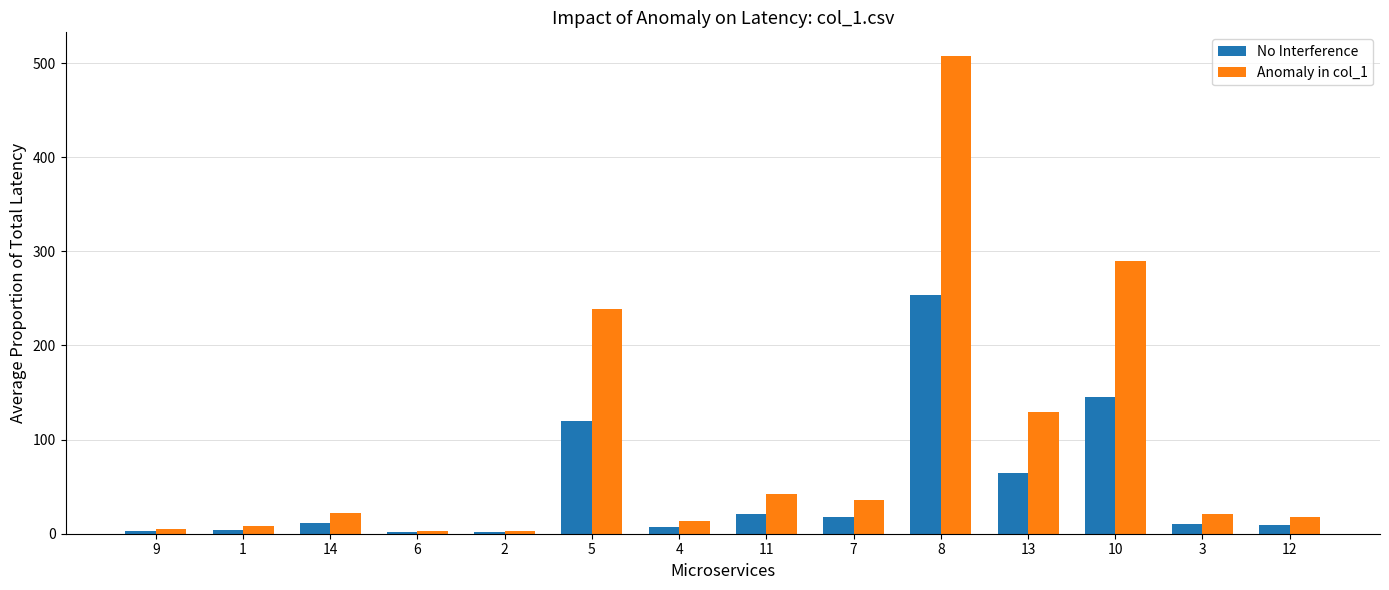

Where is No Interference nearest to the value 127?

5